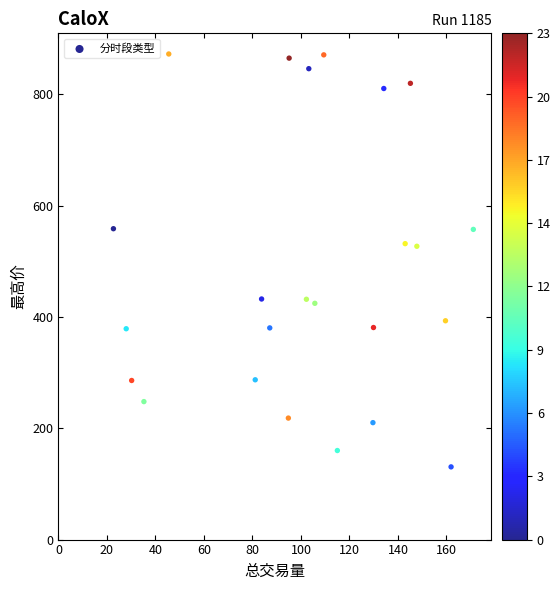

What is the range of Y values (max minus min)?

742.0